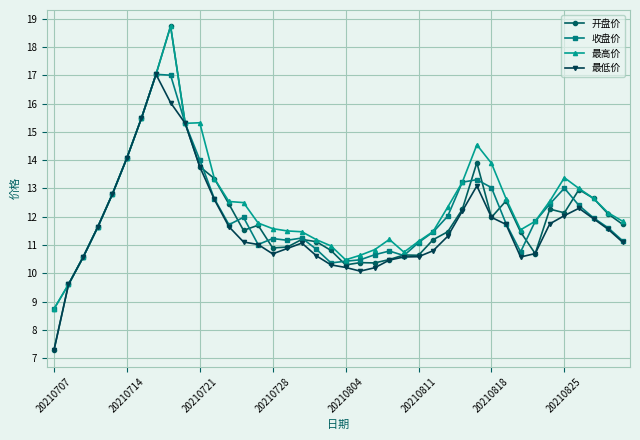

What is the maximum value shown in the chart?

18.7